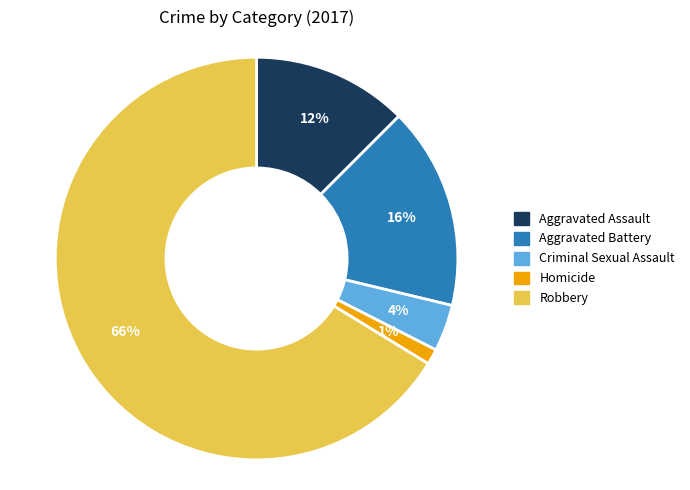

Do Homicide and Robbery together represent more than half of the pie?

Yes